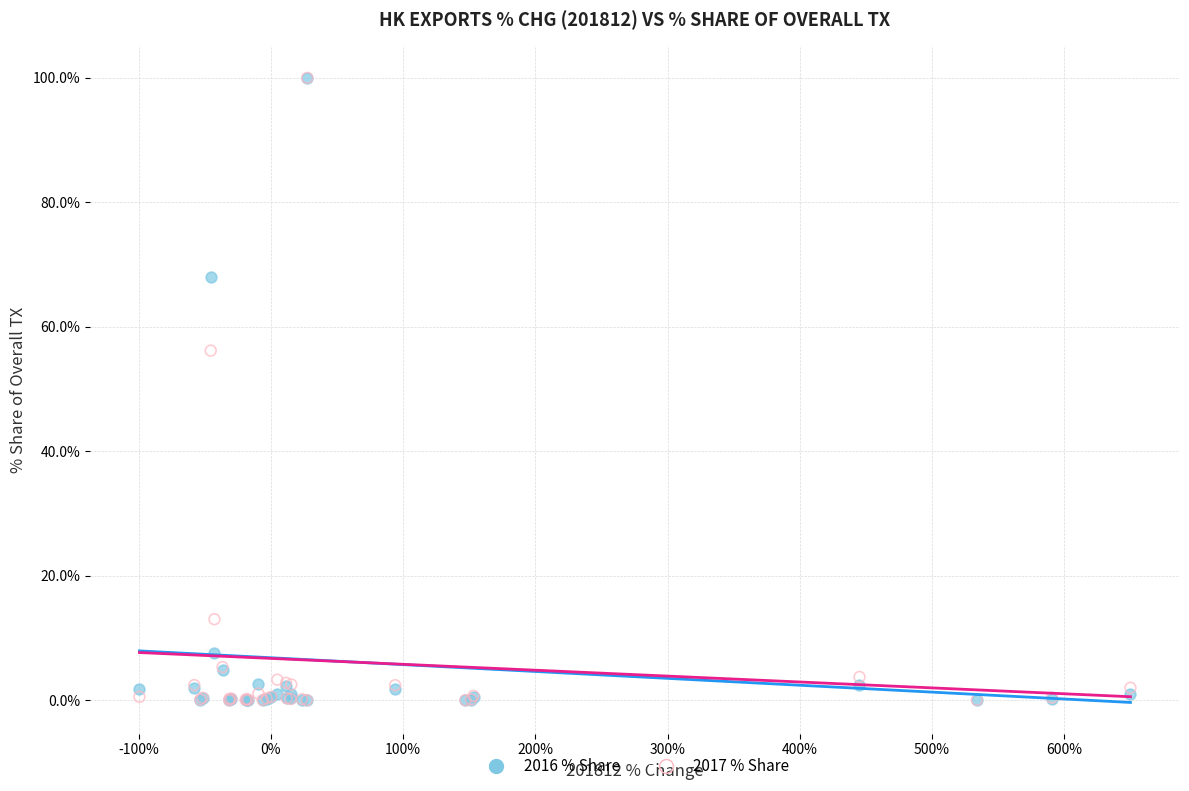

Across all series, what Y value is closest to 50?

56.2